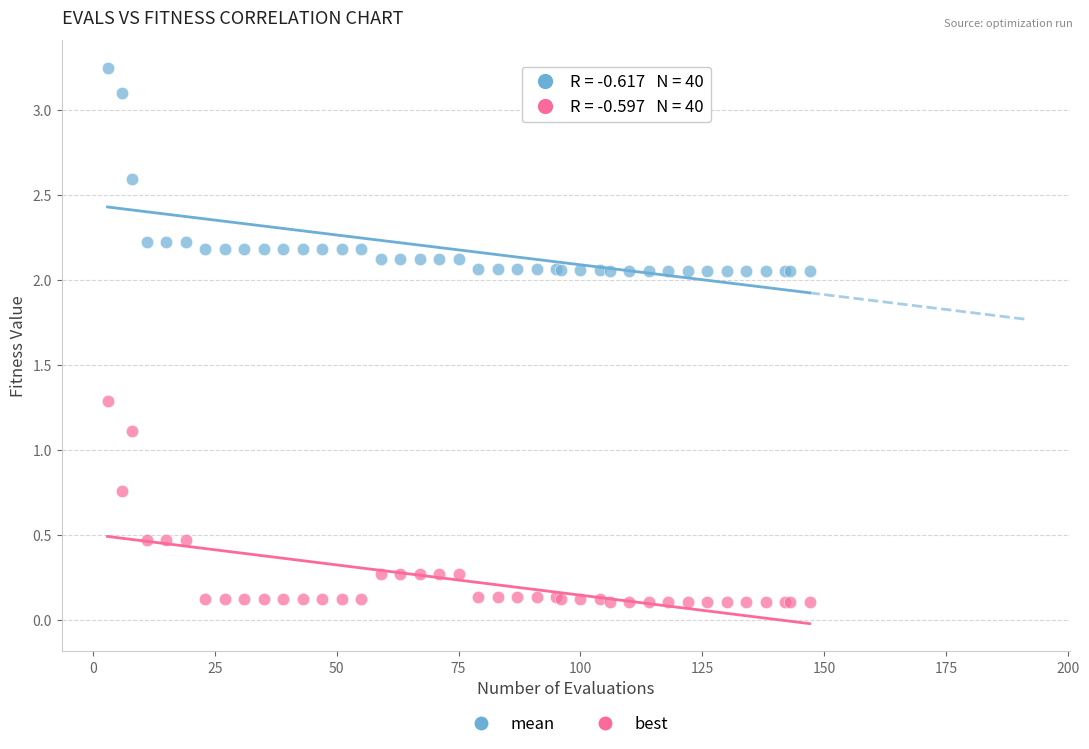

Which series has the largest Y range (max minus min)?

mean